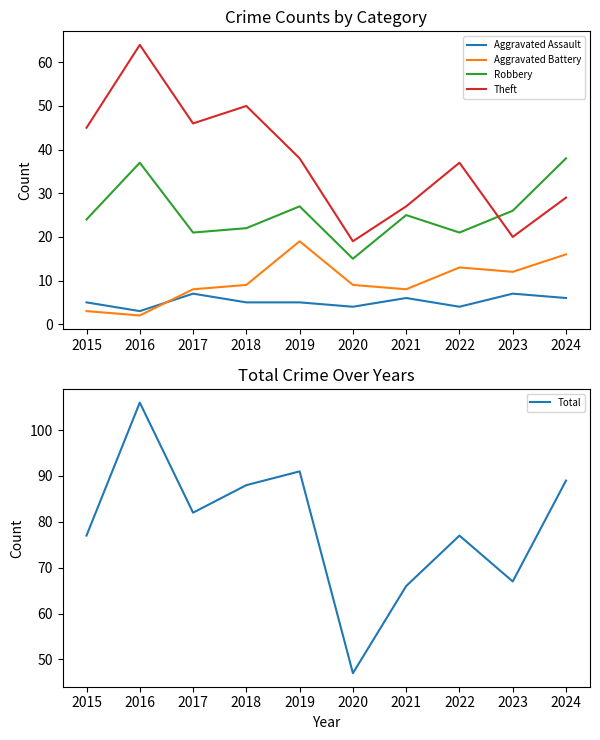

Which series changed the most between 2015 and 2021?

Theft